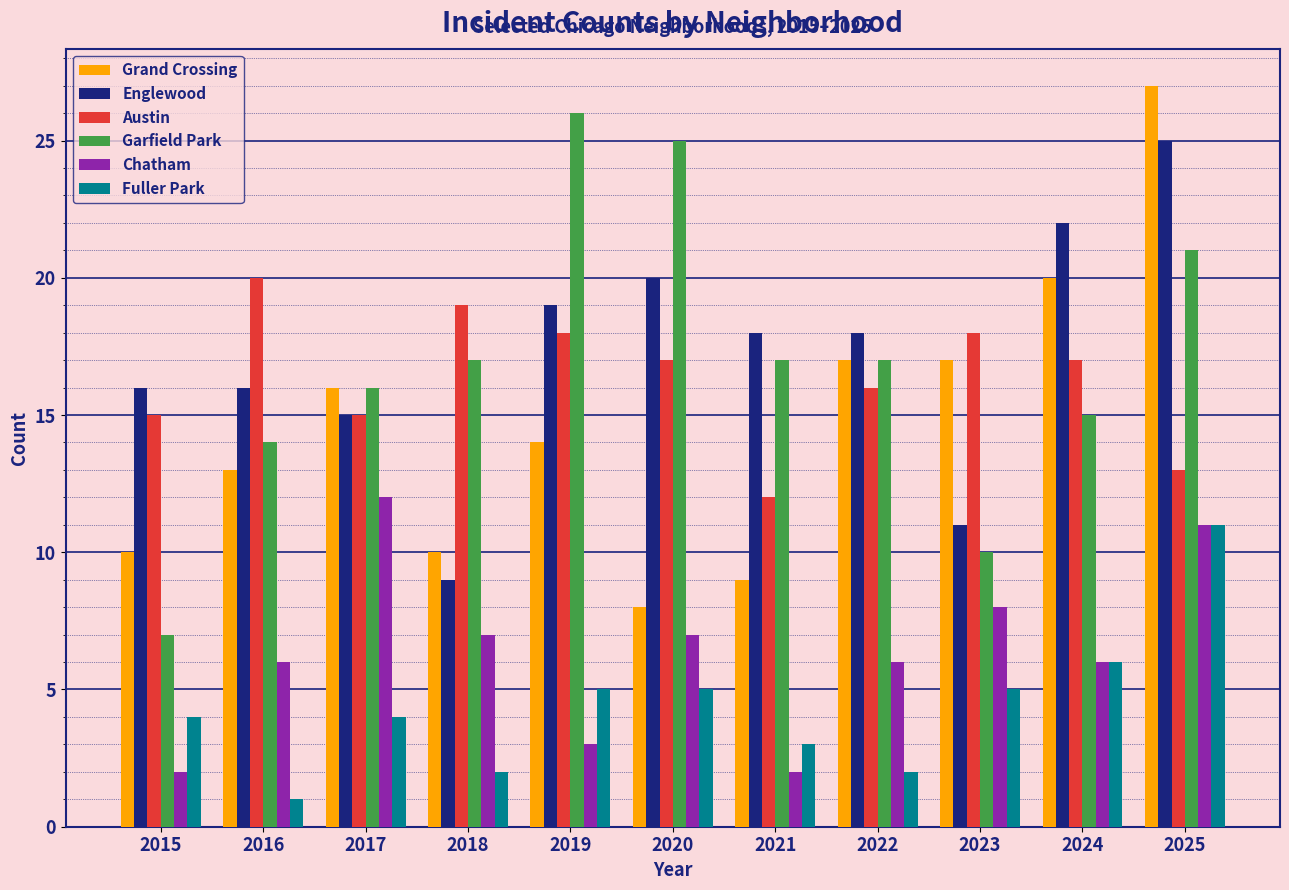

Are the bars horizontal?

No